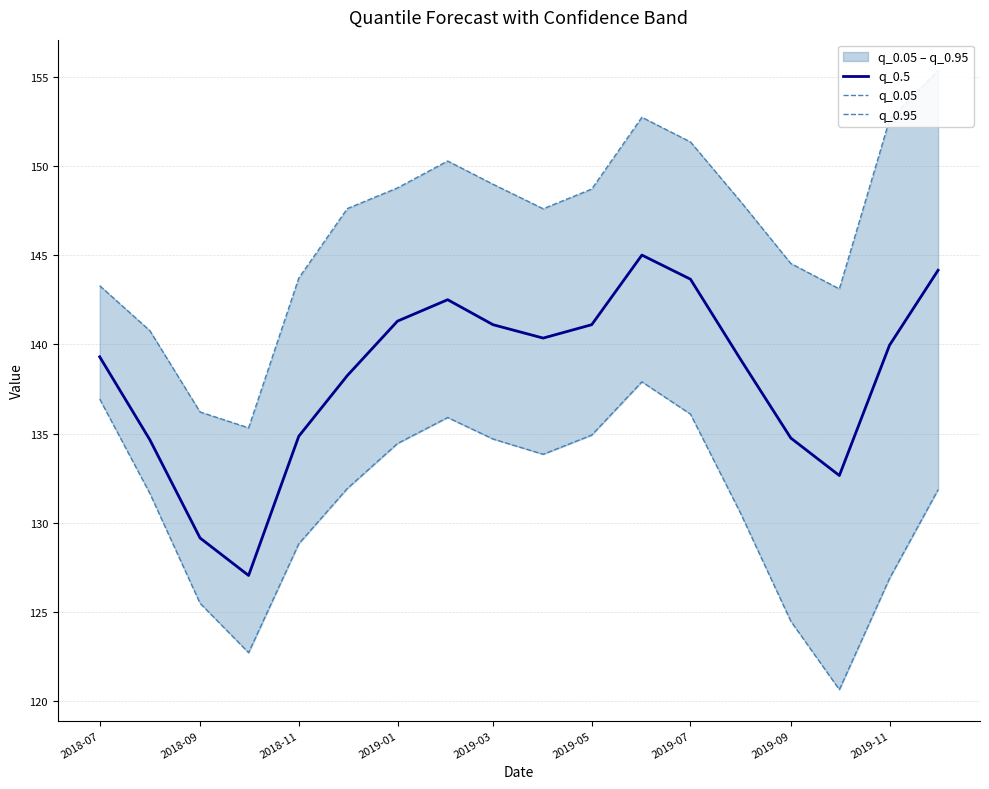

How many series are shown in this chart?

3